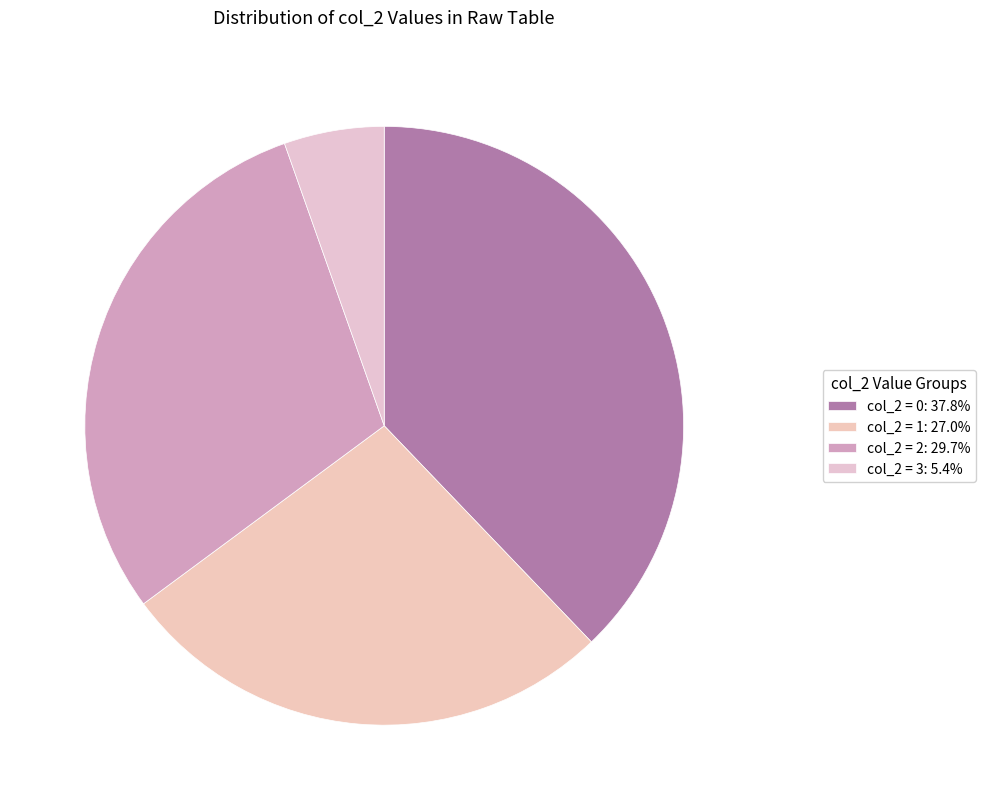

How many slices are in this pie chart?

4